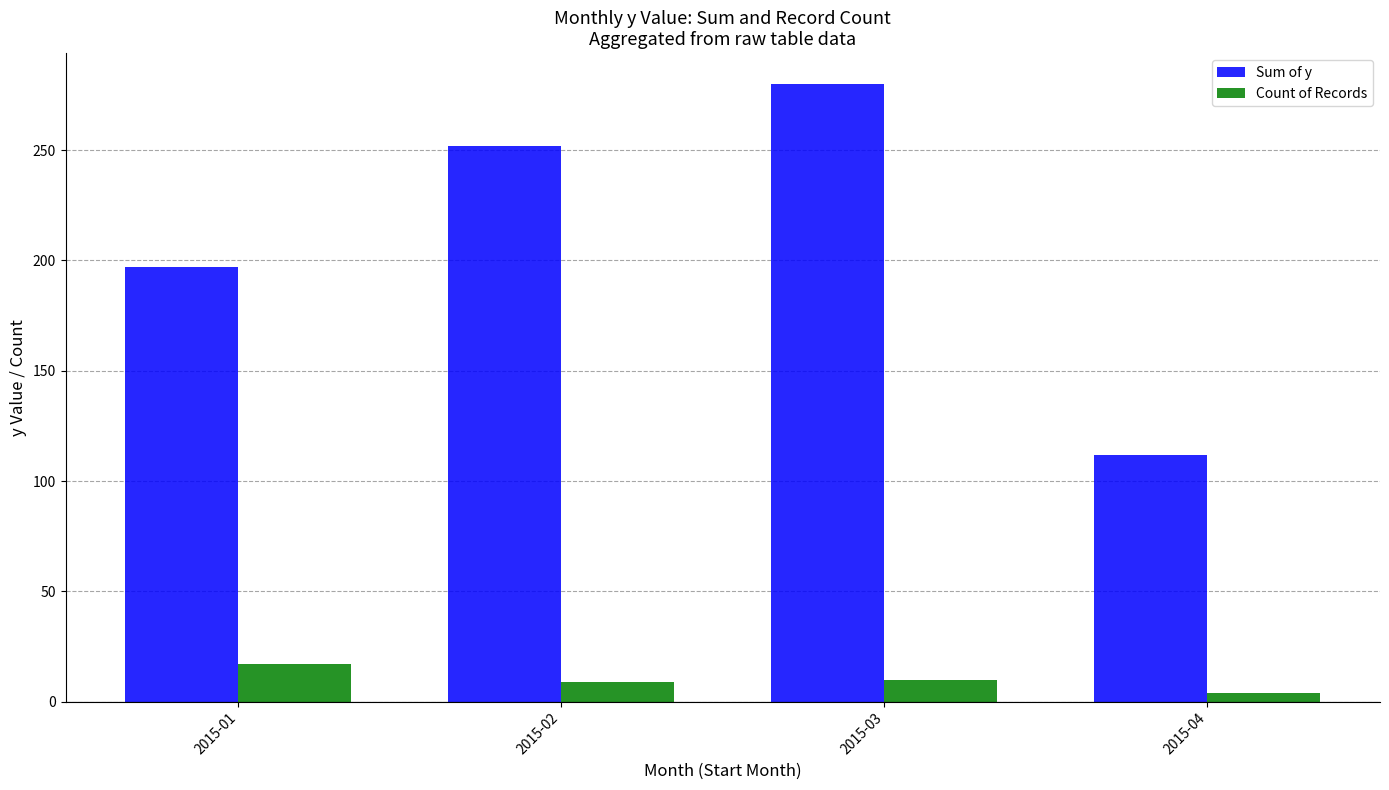

Which series changed the most between 2015-02 and 2015-03?

Sum of y